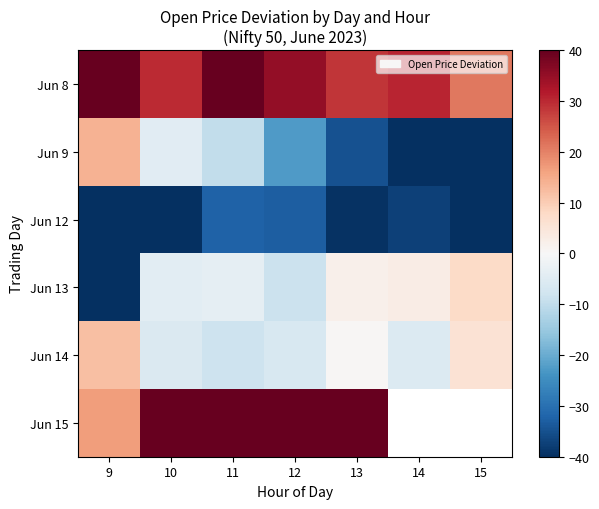

Rank the categories by Jun 13 value from highest to lowest.

15, 14, 13, 11, 10, 12, 9